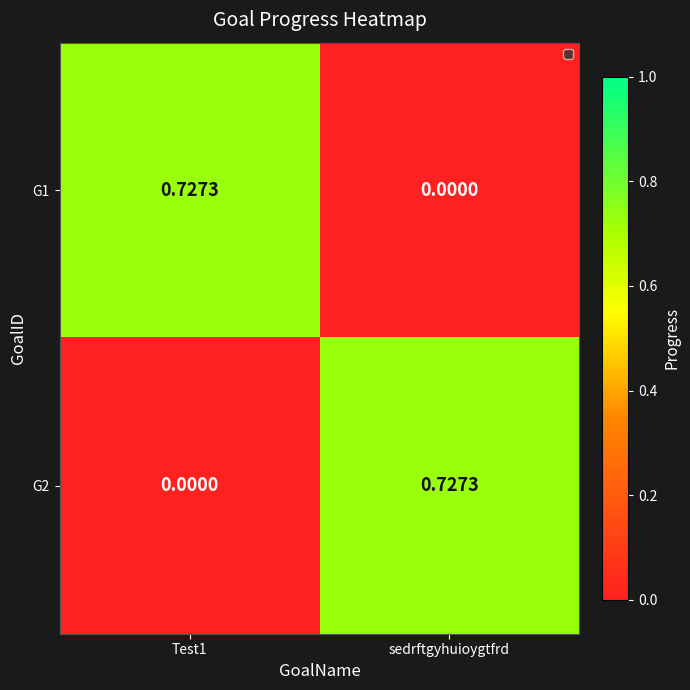

Is the value of G1 at Test1 greater than the value of G2 at Test1?

Yes